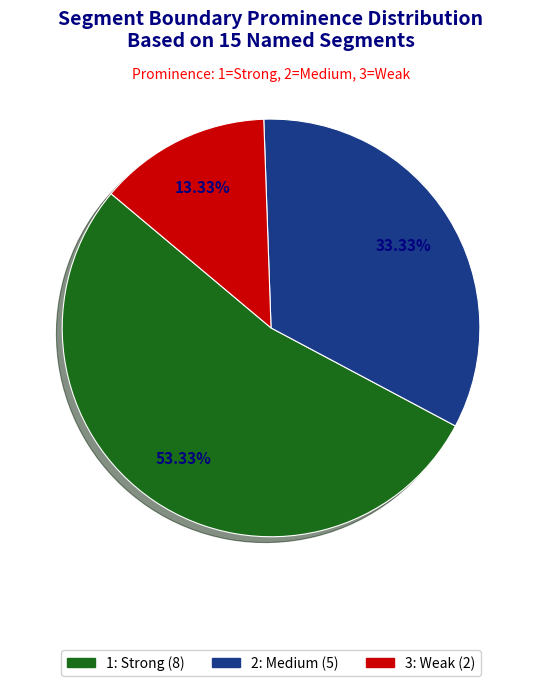

Is there any slice that represents more than half of the pie?

Yes